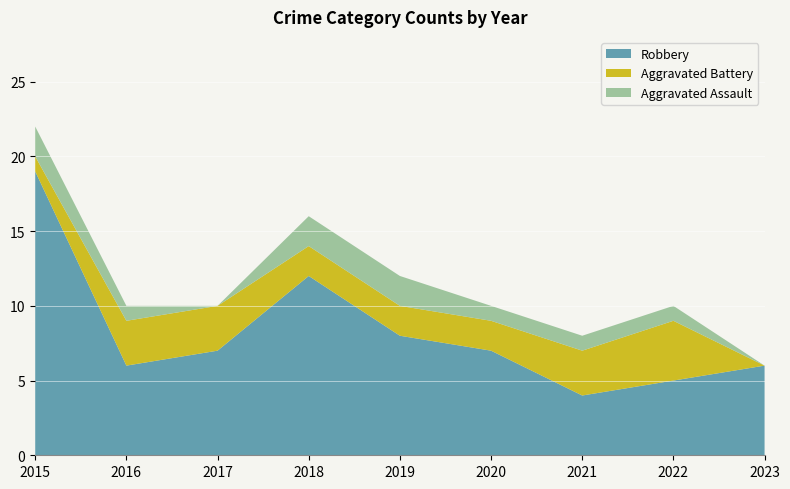

Reading left to right, transcribe all the data shown in this chart.

Robbery: 2015=19	2016=6	2017=7	2018=12	2019=8	2020=7	2021=4	2022=5	2023=6
Aggravated Battery: 2015=1	2016=3	2017=3	2018=2	2019=2	2020=2	2021=3	2022=4	2023=0
Aggravated Assault: 2015=2	2016=1	2017=0	2018=2	2019=2	2020=1	2021=1	2022=1	2023=0